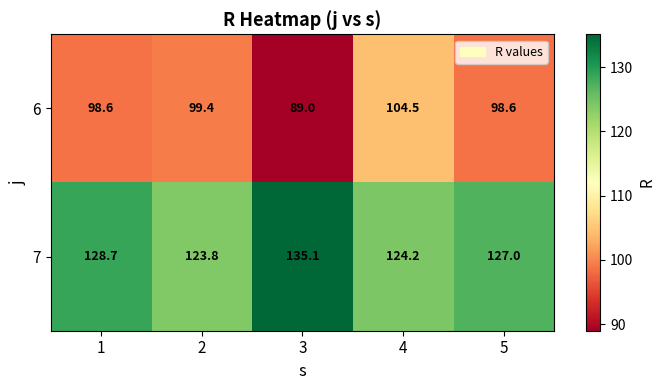

Rank the series by their maximum value, from lowest to highest.

6, 7